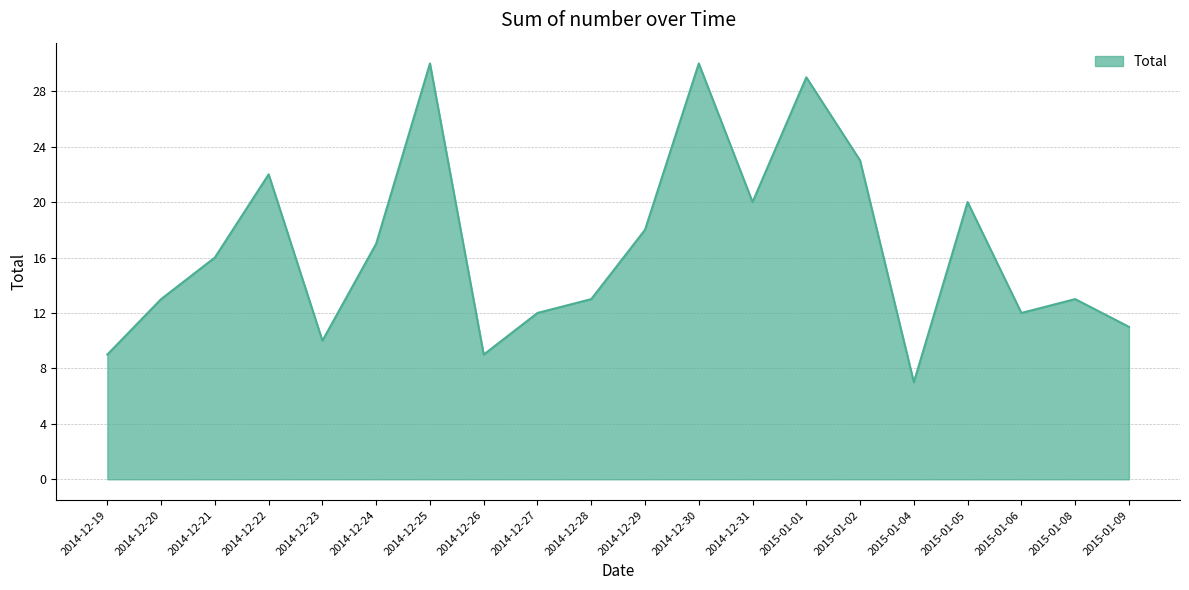

What position from the right is 2015-01-08?

2